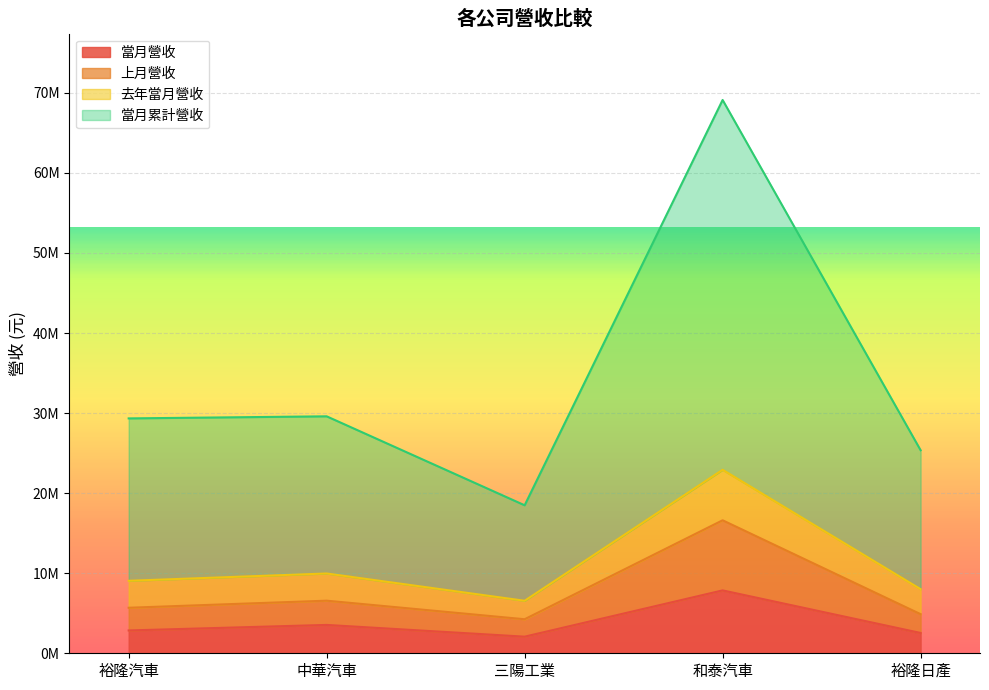

Where is the first local minimum for 當月營收?

三陽工業